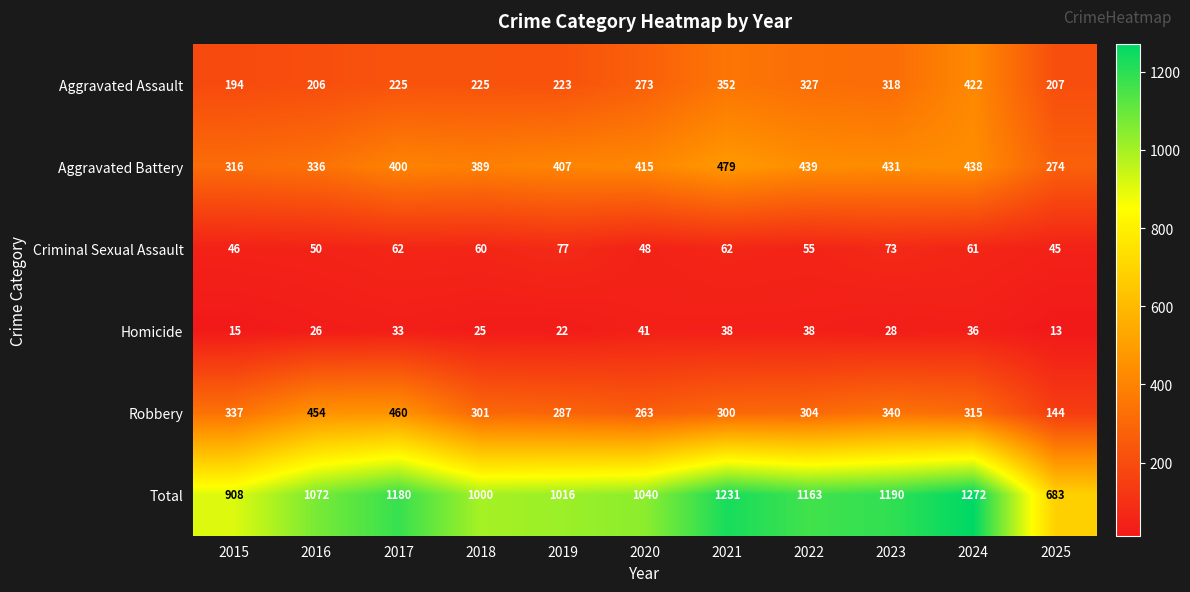

What is the minimum value shown in the chart?

13